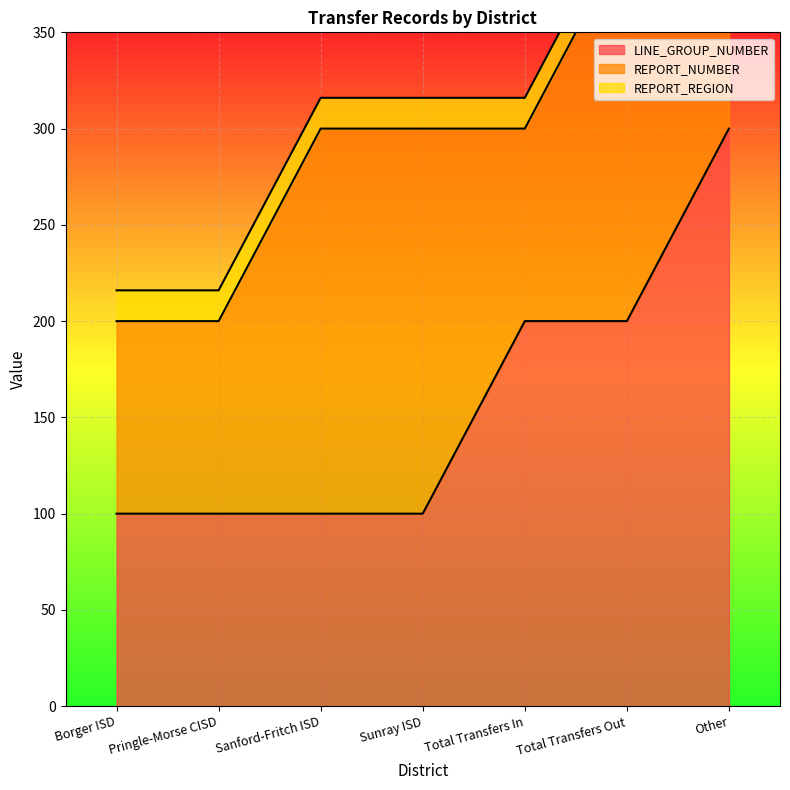

Reading left to right, transcribe all the data shown in this chart.

LINE_GROUP_NUMBER: Borger ISD=100	Pringle-Morse CISD=100	Sanford-Fritch ISD=100	Sunray ISD=100	Total Transfers In=200	Total Transfers Out=200	Other=300
REPORT_NUMBER: Borger ISD=100	Pringle-Morse CISD=100	Sanford-Fritch ISD=200	Sunray ISD=200	Total Transfers In=100	Total Transfers Out=200	Other=100
REPORT_REGION: Borger ISD=16	Pringle-Morse CISD=16	Sanford-Fritch ISD=16	Sunray ISD=16	Total Transfers In=16	Total Transfers Out=16	Other=16